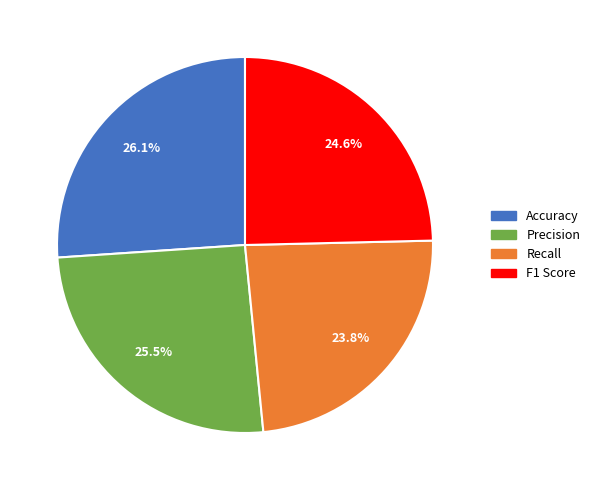

What percentage do F1 Score and Accuracy together represent?

50.7%